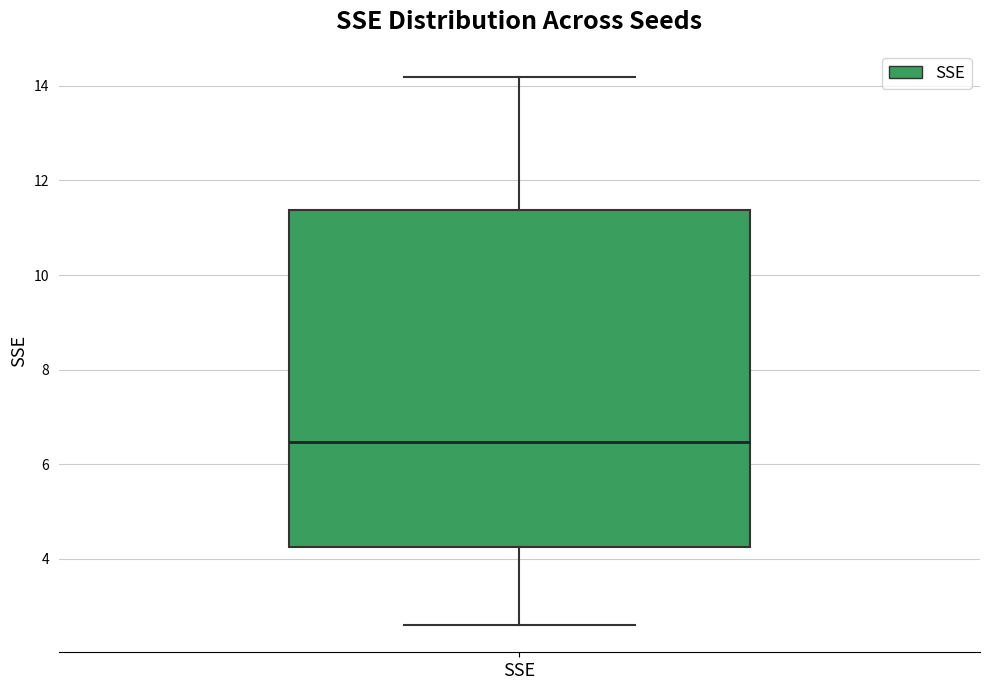

Read this box plot against the y-axis: the position of the median line, the range covered by the box, and the ends of both whiskers. The values are not printed on the chart, so give them approximately, as read against the axis.

median 6.4, box 4.2 to 11.4, whiskers 2.6 to 14.2